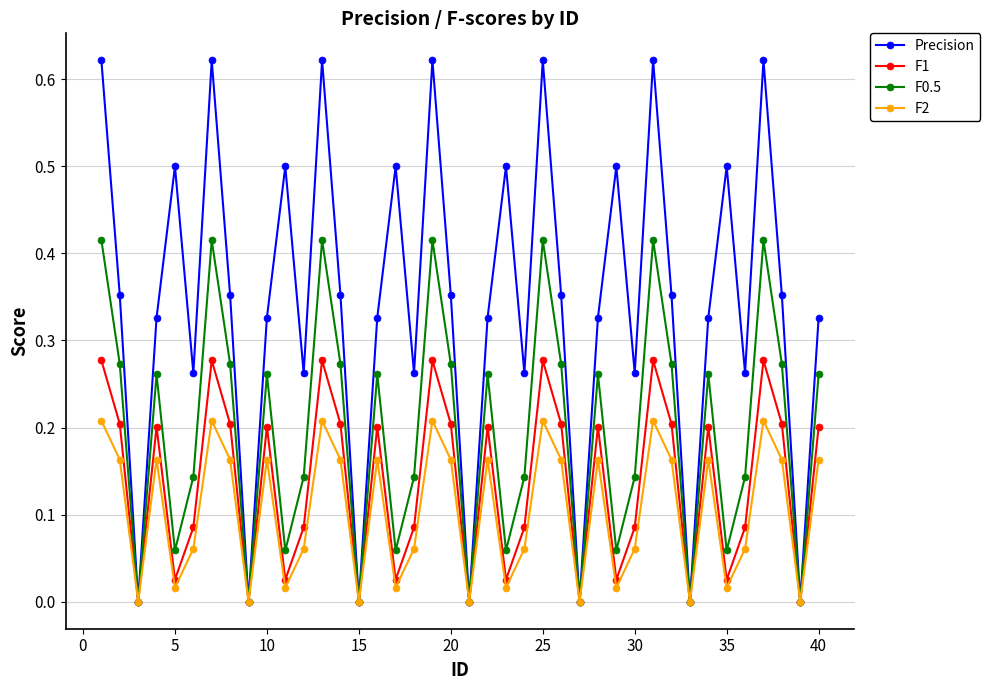

Which series has the widest spread of values?

Precision